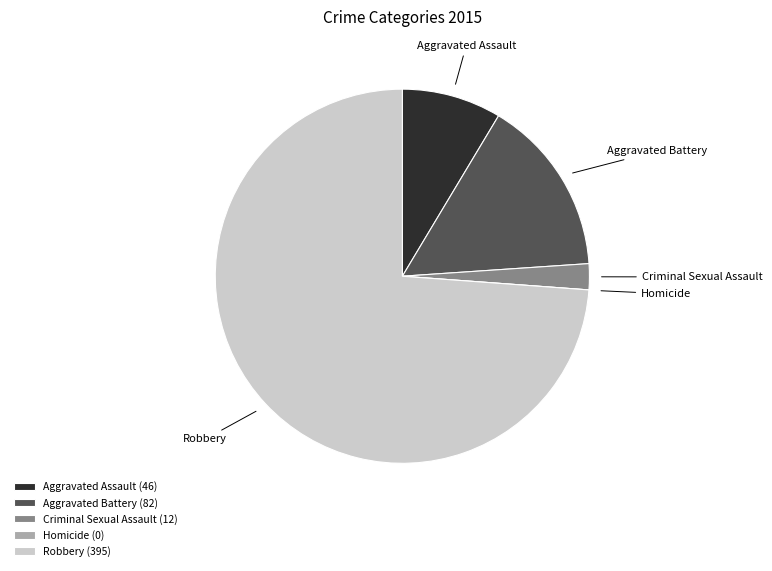

Combined, do Robbery and Criminal Sexual Assault account for over 50%?

Yes